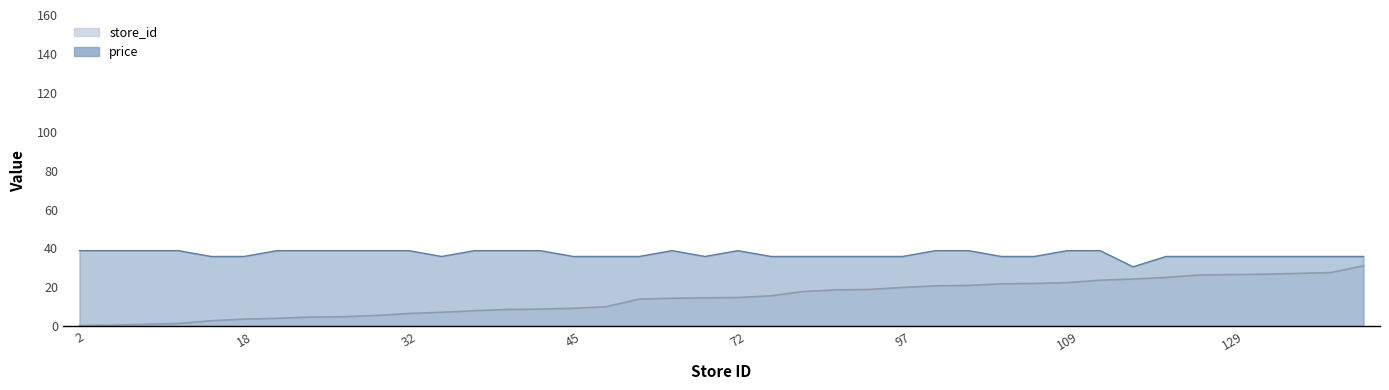

Reading right to left, extract all data points from this chart.

store_id: 151=31.1	134=27.6	132=27.2	130=26.8	129=26.6	128=26.4	122=25.1	118=24.3	115=23.7	109=22.5	107=22.1	106=21.8	102=21.0	101=20.8	97=20.0	92=19.0	91=18.8	87=17.9	76=15.7	72=14.8	71=14.6	70=14.4	68=14.0	49=10.1	45=9.3	43=8.9	42=8.7	39=8.0	35=7.2	32=6.6	27=5.6	24=4.9	23=4.7	20=4.1	18=3.7	14=2.9	7=1.4	5=1.0	3=0.6	2=0.4
price: 151=35.9	134=35.9	132=35.9	130=35.9	129=35.9	128=35.9	122=35.9	118=30.6	115=38.9	109=38.9	107=35.9	106=35.9	102=38.9	101=38.9	97=35.9	92=35.9	91=35.9	87=35.9	76=35.9	72=38.9	71=35.9	70=38.9	68=35.9	49=35.9	45=35.9	43=38.9	42=38.9	39=38.9	35=35.9	32=38.9	27=38.9	24=38.9	23=38.9	20=38.9	18=35.9	14=35.9	7=38.9	5=38.9	3=38.9	2=38.9